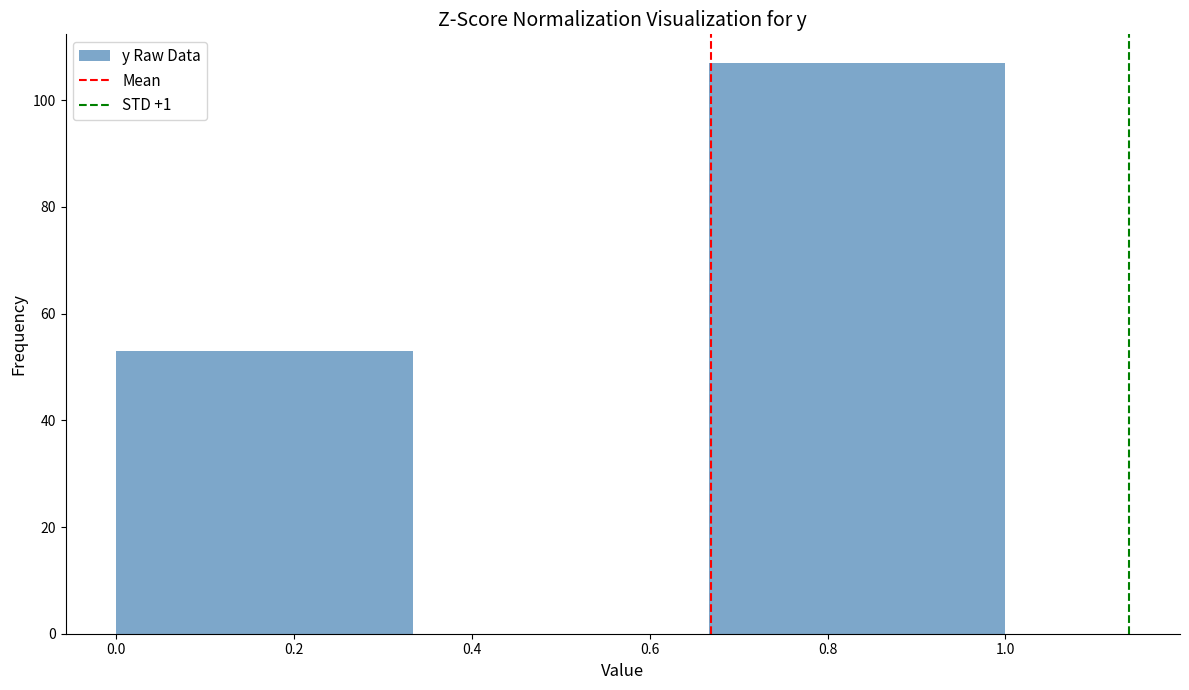

Reading left to right, list every bar in this chart as the range it spans on the x-axis followed by its height. Neither the bar edges nor the heights are printed on the chart, so give them approximately, as read against the axes.

0.00 to 0.34: 54
0.34 to 0.66: 0
0.66 to 1.00: 108